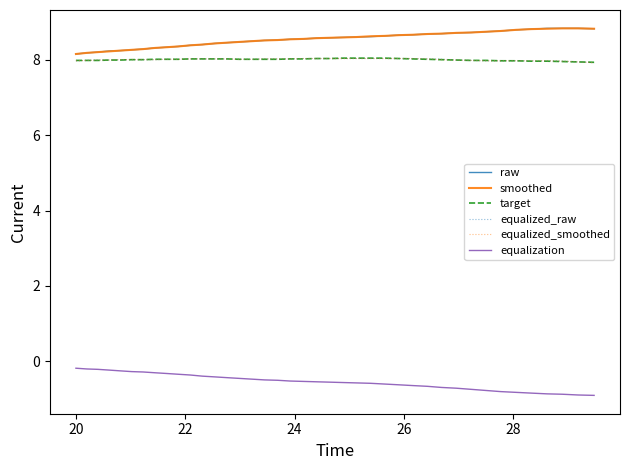

True or false: equalization and target intersect in this chart.

False